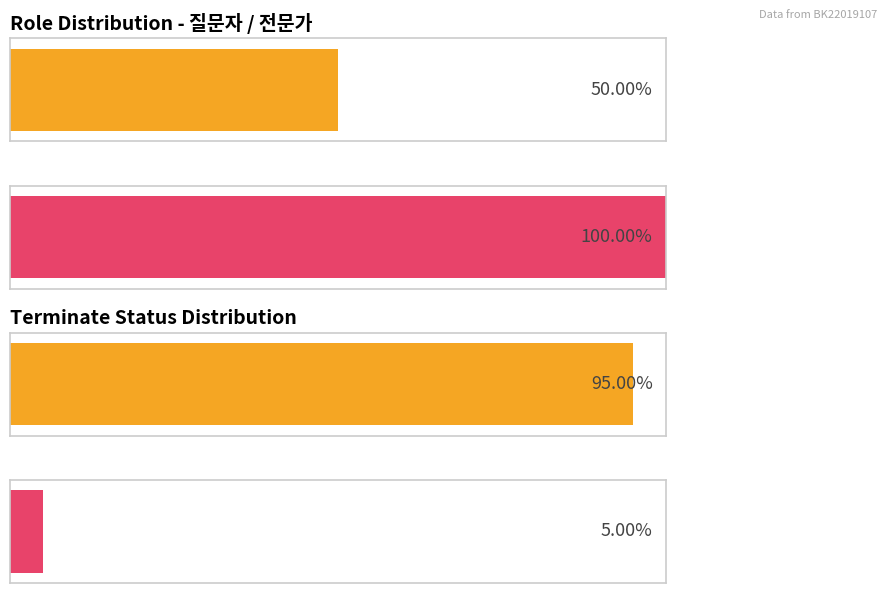

What is the value of the 전문가 bar at the 2nd from the left?

1